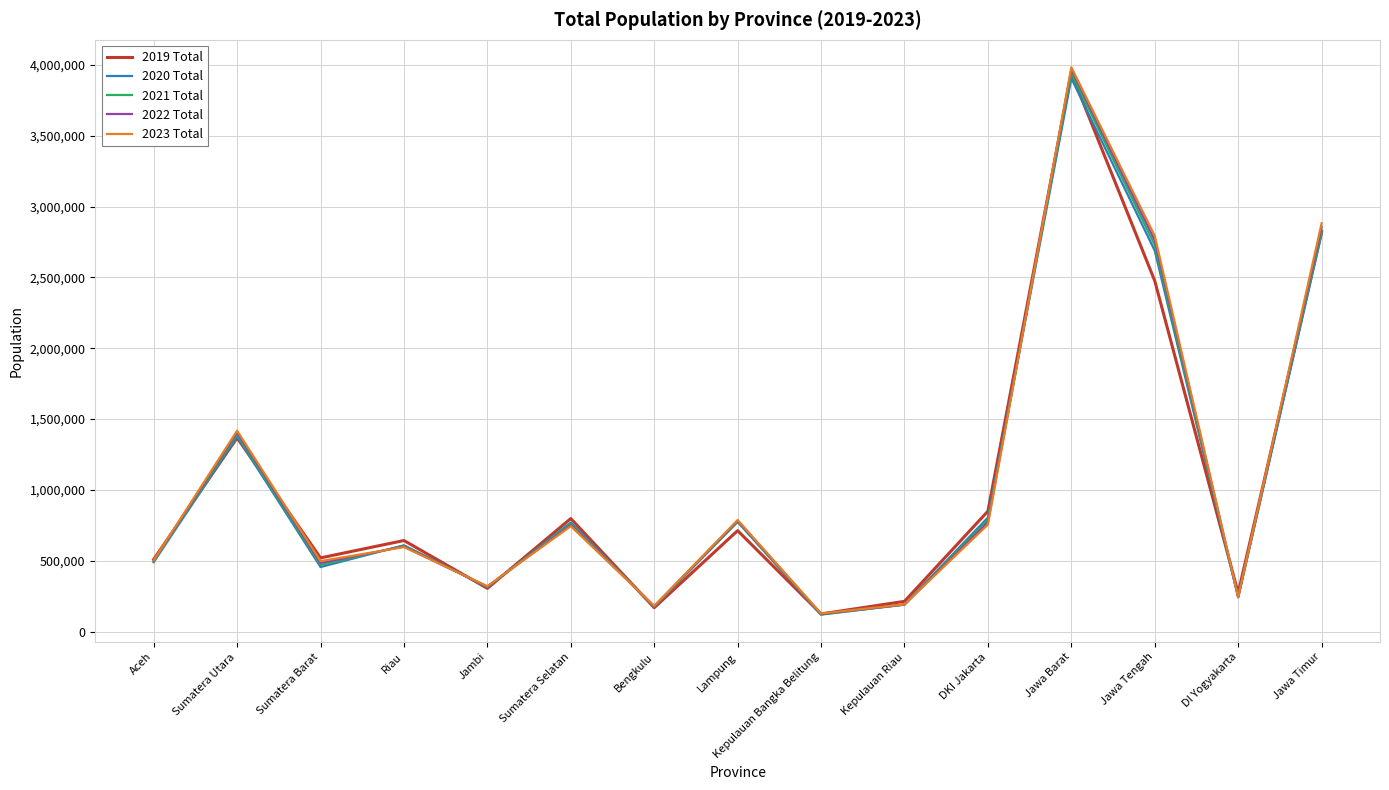

Is the value of 2020 Total at Kepulauan Bangka Belitung greater than the value of 2023 Total at Sumatera Barat?

No